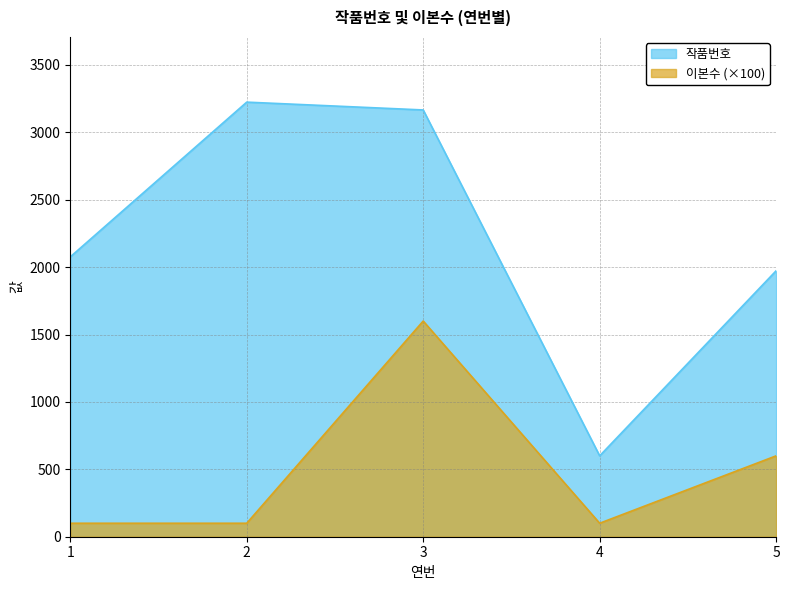

At which label does 작품번호 reach its peak?

2